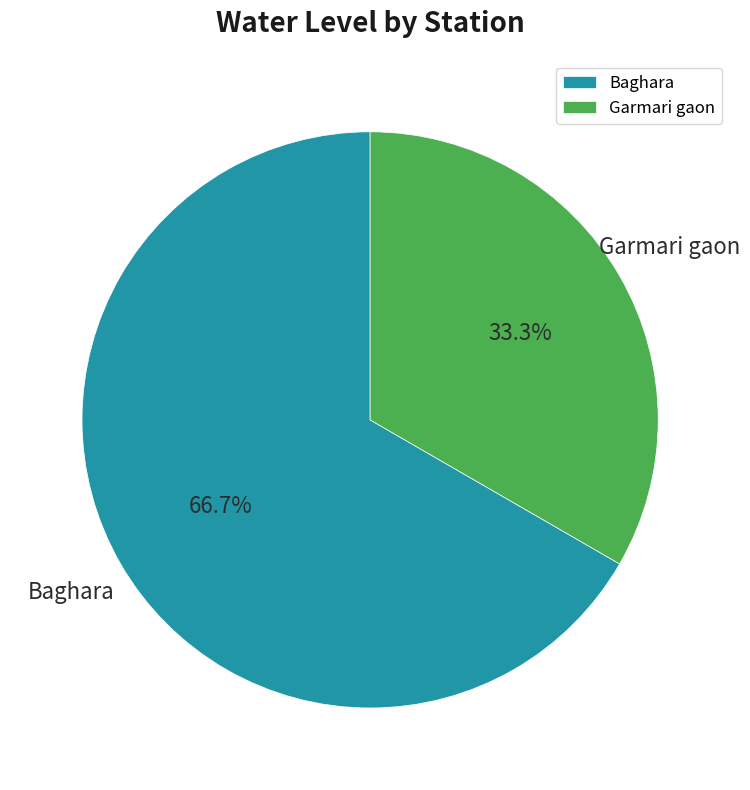

Is it true that Garmari gaon is 25% of the pie?

False